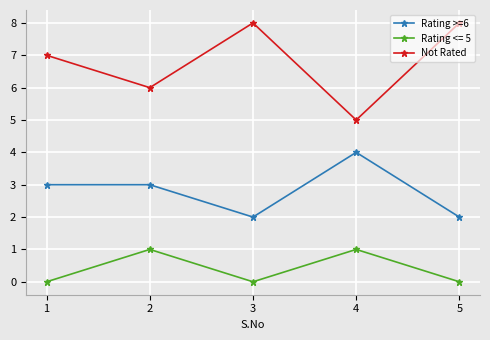

What is the minimum value shown in the chart?

0